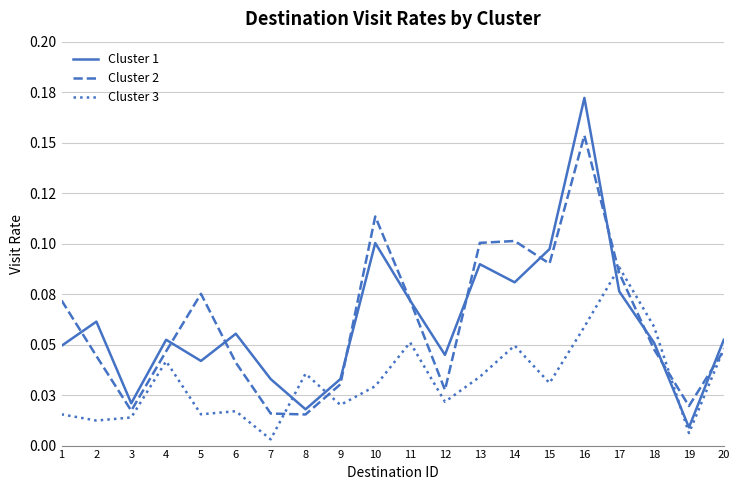

What is the sum of the Cluster 3 values at 18 and 10?

0.1